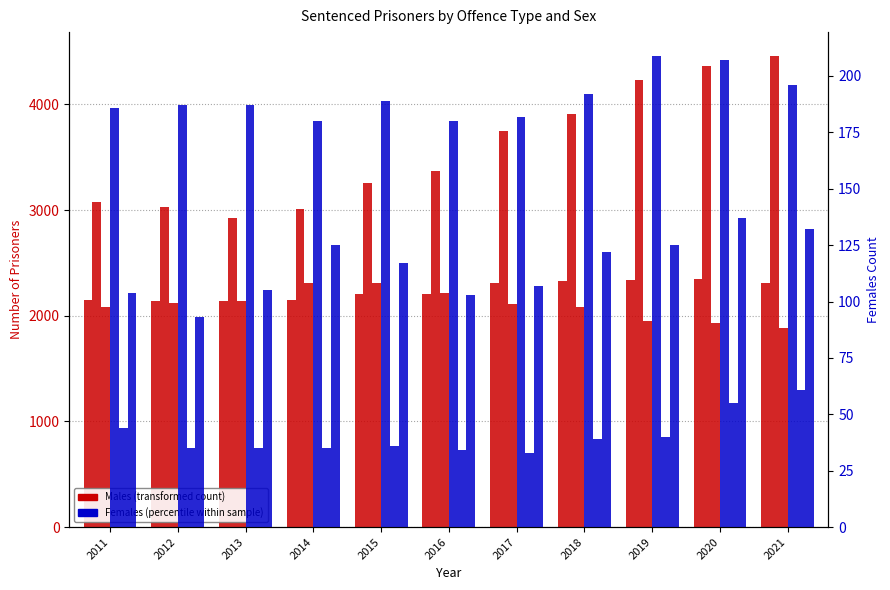

Reading left to right, transcribe all the data shown in this chart.

Homicide (Males): 2011=2149	2012=2139	2013=2144	2014=2151	2015=2206	2016=2201	2017=2305	2018=2333	2019=2338	2020=2345	2021=2312
Sexual assault (Males): 2011=3073	2012=3031	2013=2926	2014=3013	2015=3253	2016=3367	2017=3743	2018=3907	2019=4230	2020=4367	2021=4460
Robbery (Males): 2011=2083	2012=2123	2013=2143	2014=2314	2015=2310	2016=2218	2017=2110	2018=2085	2019=1953	2020=1934	2021=1883
Homicide (Females): 2011=186	2012=187	2013=187	2014=180	2015=189	2016=180	2017=182	2018=192	2019=209	2020=207	2021=196
Sexual assault (Females): 2011=44	2012=35	2013=35	2014=35	2015=36	2016=34	2017=33	2018=39	2019=40	2020=55	2021=61
Robbery (Females): 2011=104	2012=93	2013=105	2014=125	2015=117	2016=103	2017=107	2018=122	2019=125	2020=137	2021=132